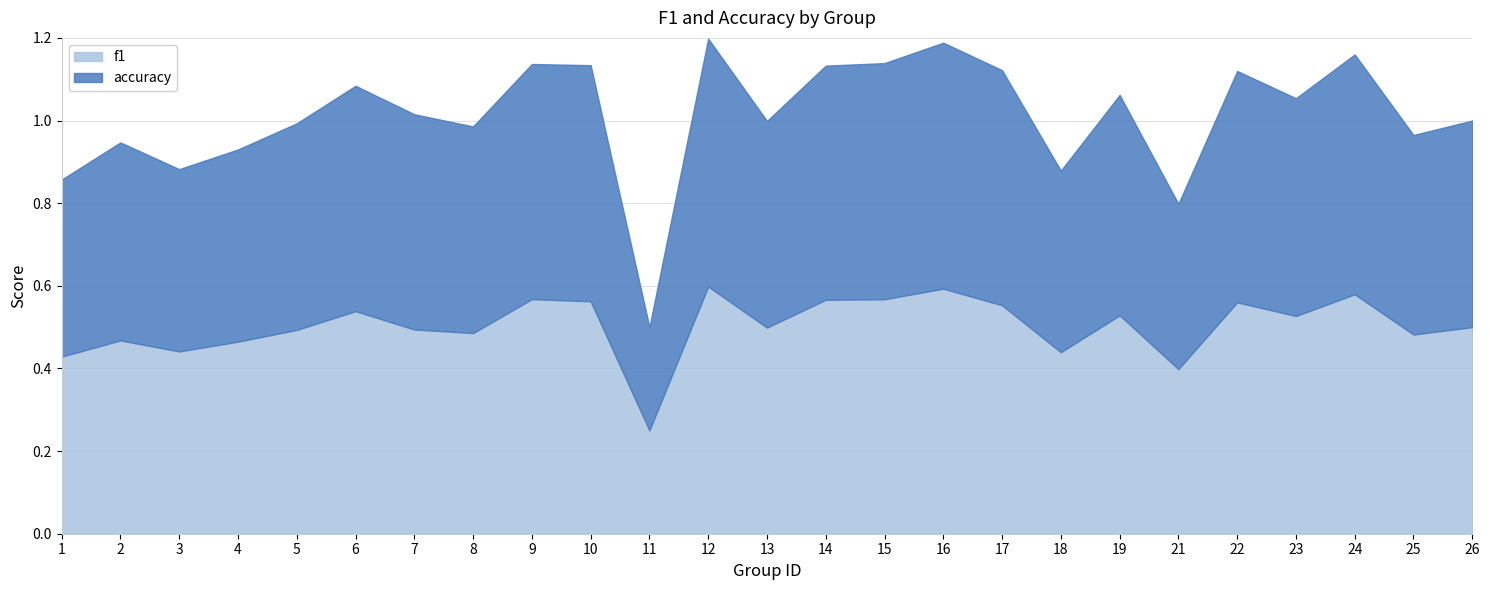

Reading left to right, extract all data points from this chart.

f1: 0.4	0.5	0.4	0.5	0.5	0.5	0.5	0.5	0.6	0.6	0.2	0.6	0.5	0.6	0.6	0.6	0.6	0.4	0.5	0.4	0.6	0.5	0.6	0.5	0.5
accuracy: 0.4	0.5	0.4	0.5	0.5	0.5	0.5	0.5	0.6	0.6	0.2	0.6	0.5	0.6	0.6	0.6	0.6	0.4	0.5	0.4	0.6	0.5	0.6	0.5	0.5